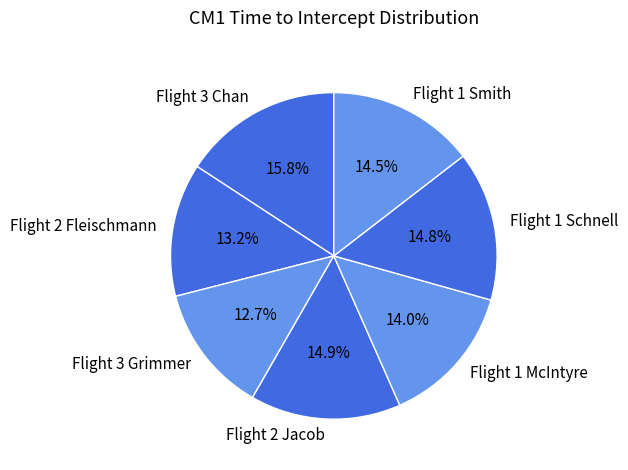

To the nearest percent, what portion does Flight 2 Jacob represent?

15%